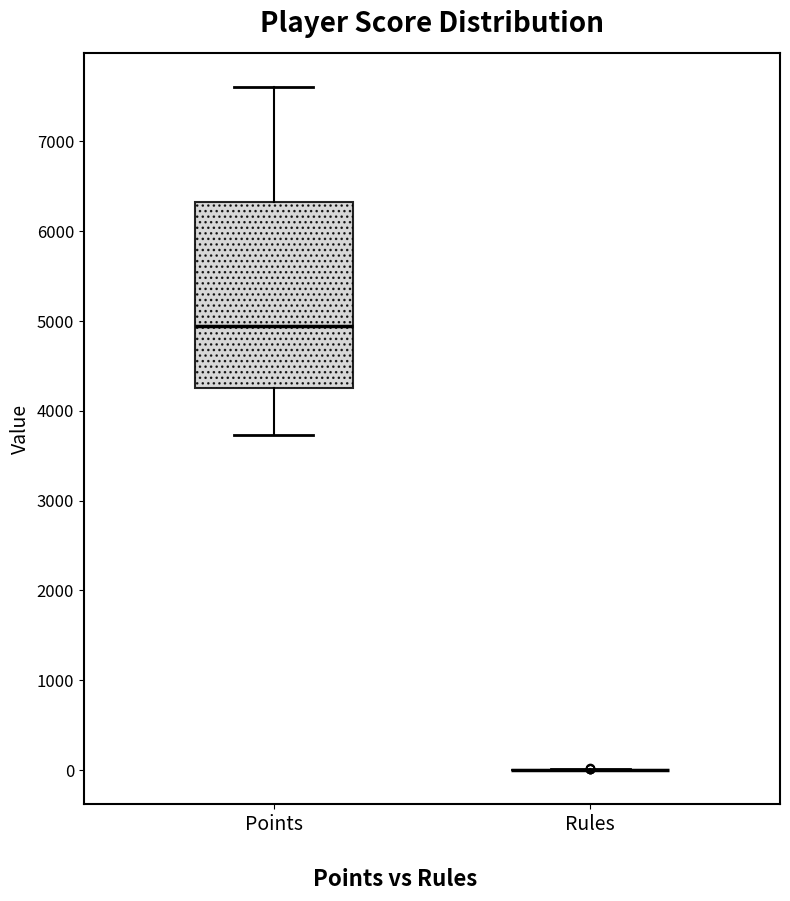

Comparing the boxes themselves (not the whiskers), which one is the tallest?

Points